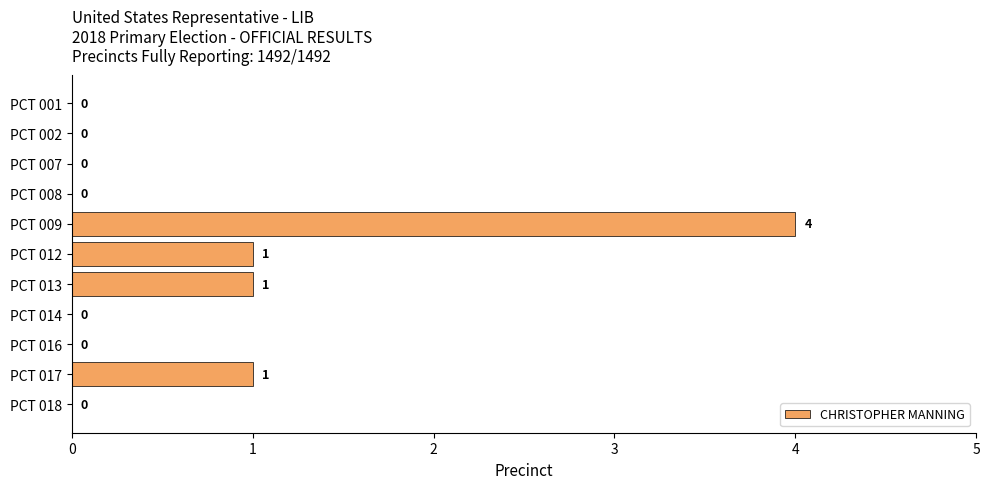

The value at PCT 013 is 2. True or false?

False